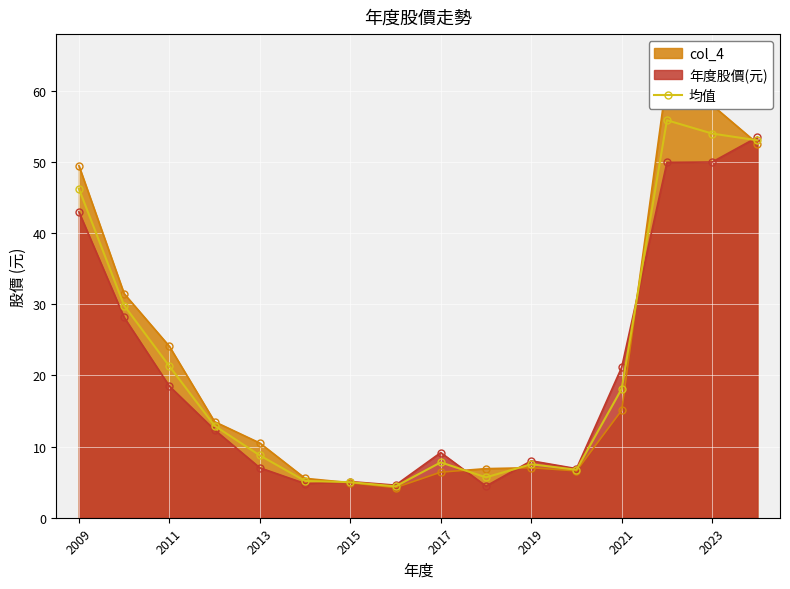

The 均值 series shows 7.8 at 2017. True or false?

True